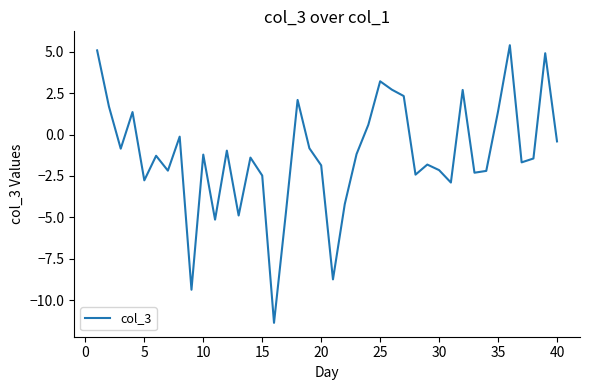

What is the difference between the maximum and minimum values?

16.8